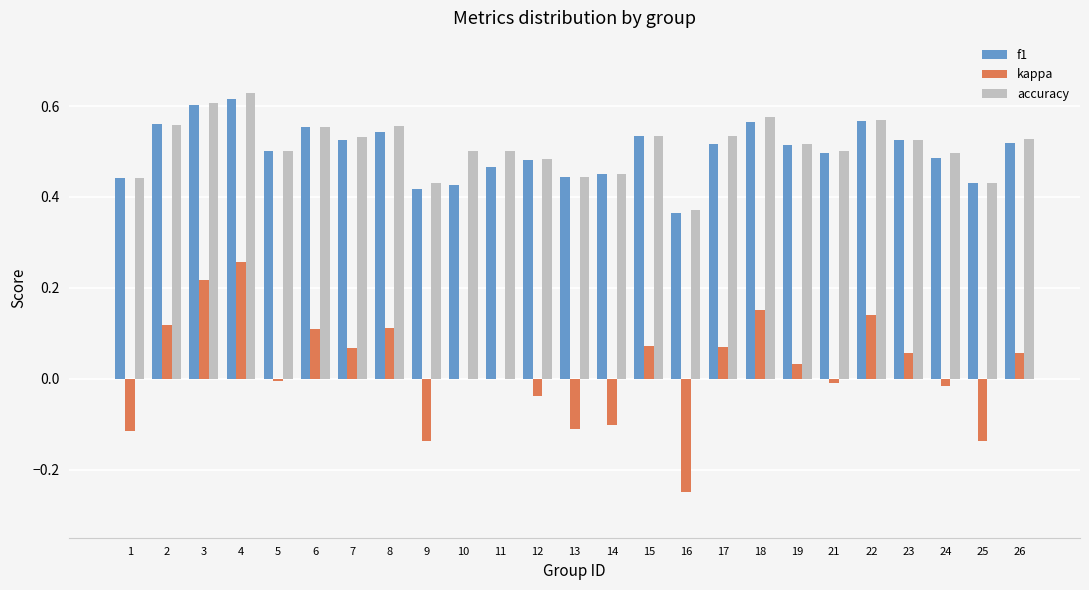

The value of kappa at 8 is 0.1. True or false?

True